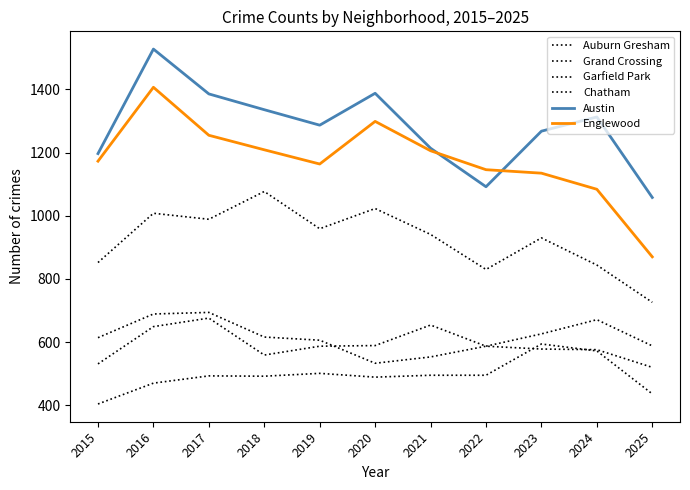

How many lines are shown in the chart?

6